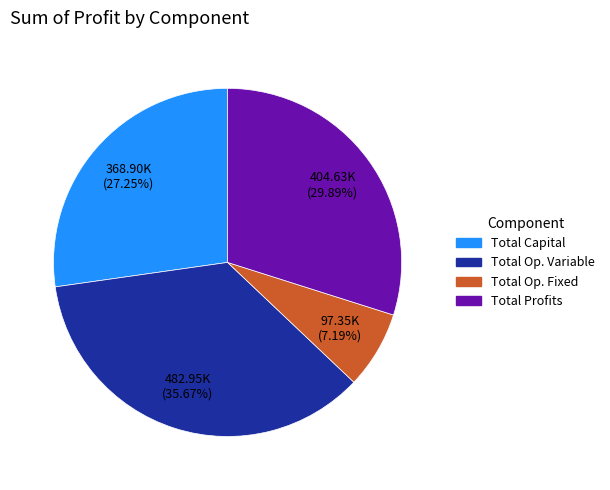

Is there any slice that represents more than half of the pie?

No